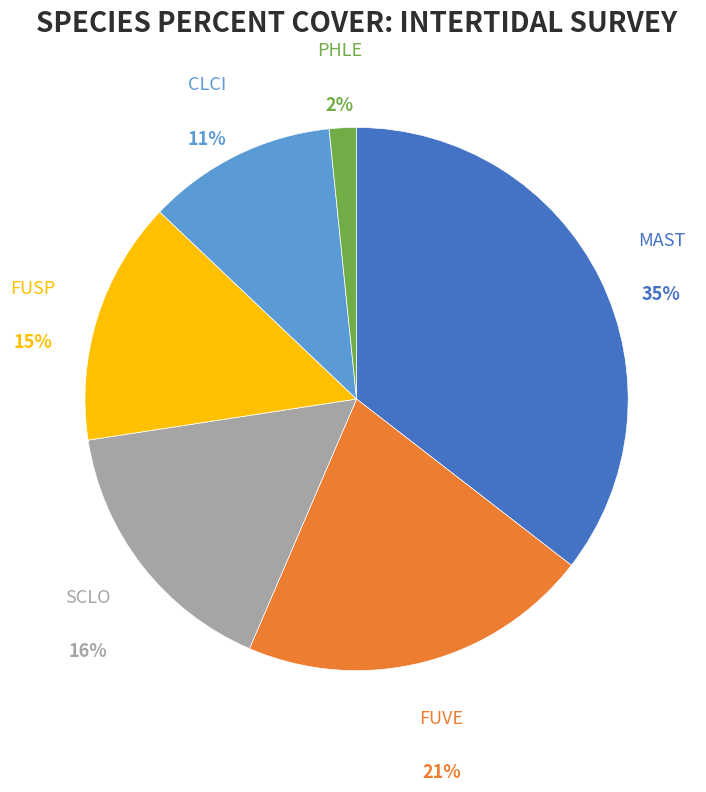

To the nearest percent, what percentage of the pie is SCLO?

16%